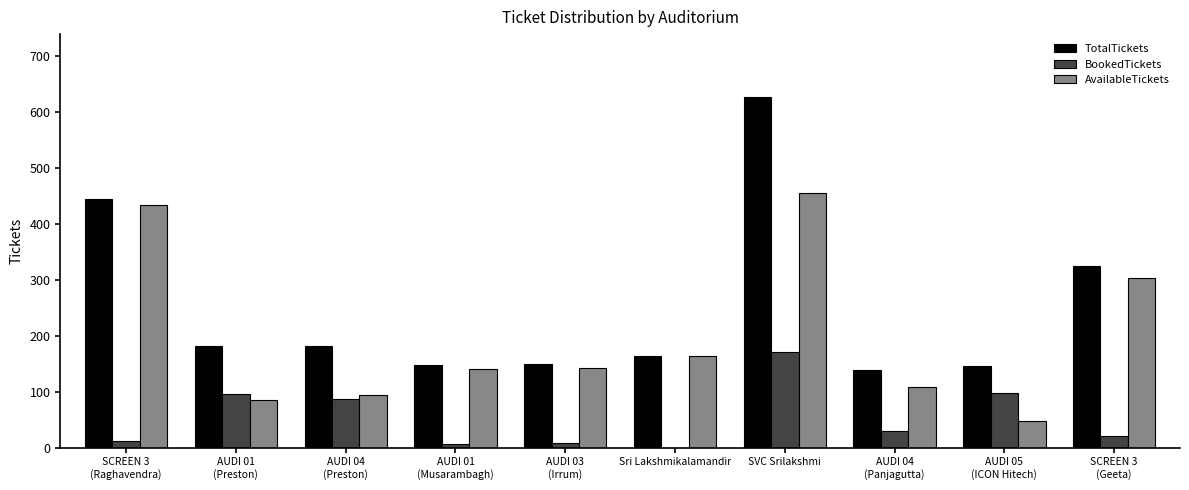

The AvailableTickets series shows 236 at SVC Srilakshmi. True or false?

False